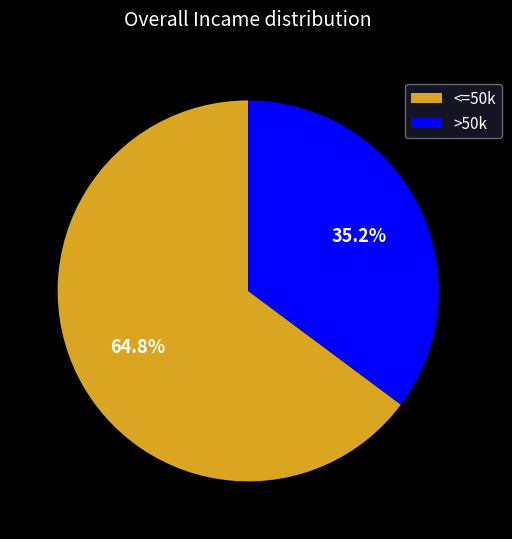

Rank the categories by value from lowest to highest.

>50k, <=50k